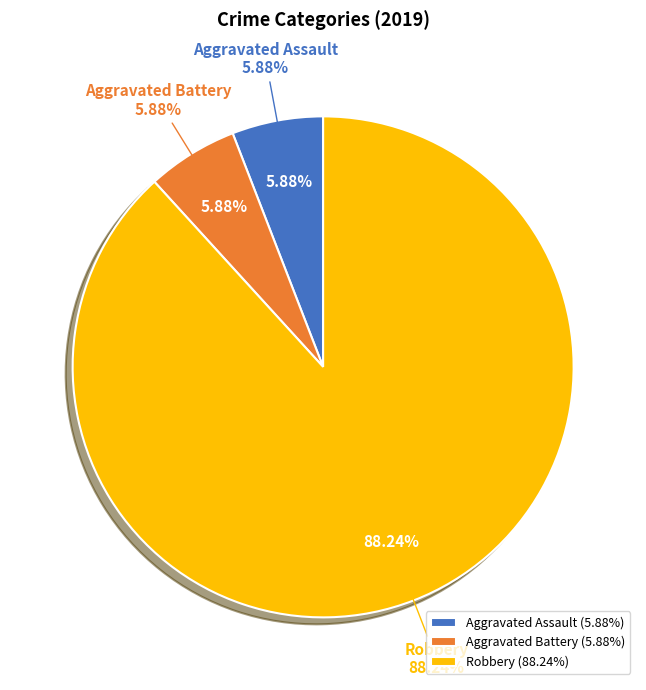

Is the sum of Aggravated Battery and Robbery greater than half?

Yes